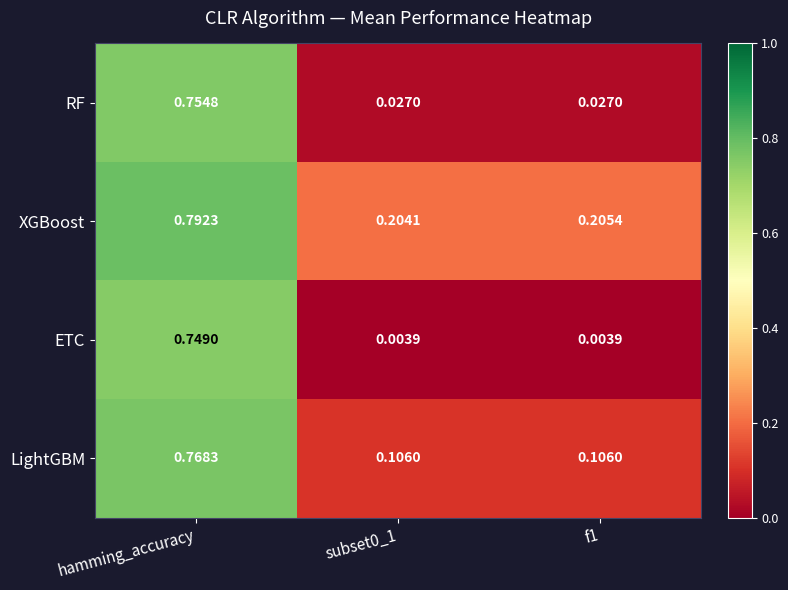

Which series has the largest total across all categories?

XGBoost